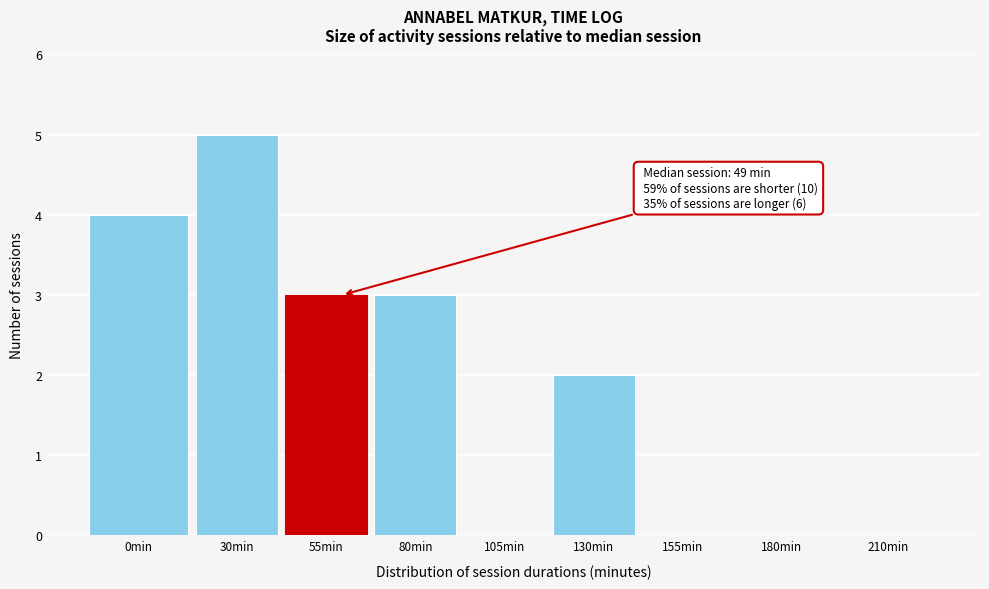

Reading left to right, what are all the values shown in this chart?

0min=4	30min=5	55min=3	80min=3	105min=0	130min=2	155min=0	180min=0	210min=0